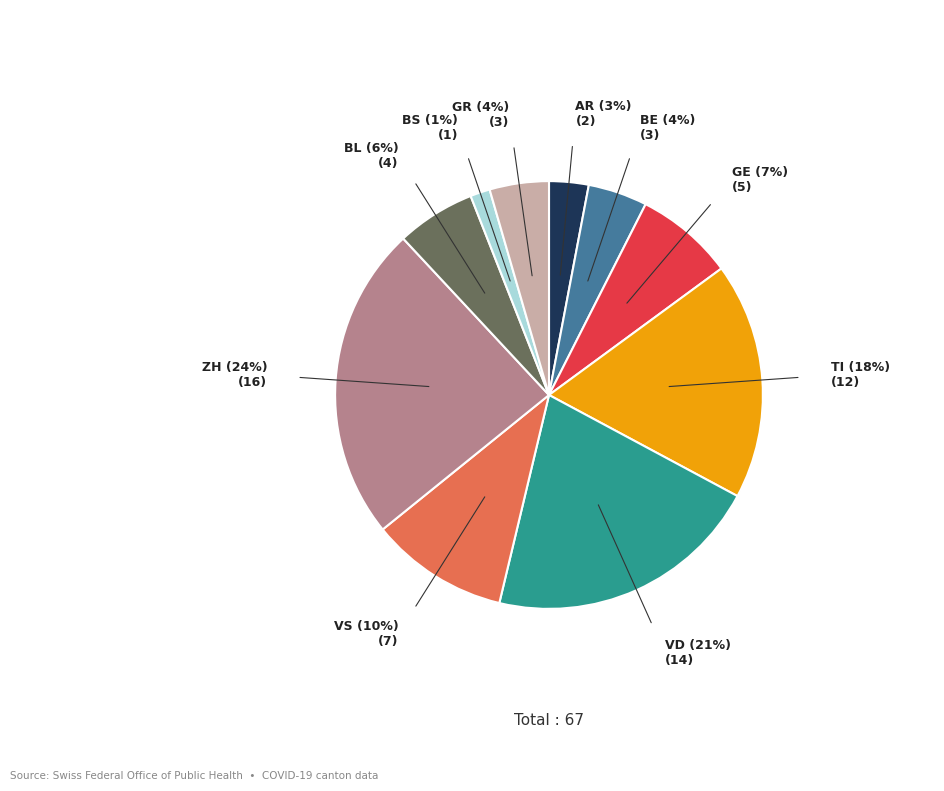

Does any single category account for the majority?

No